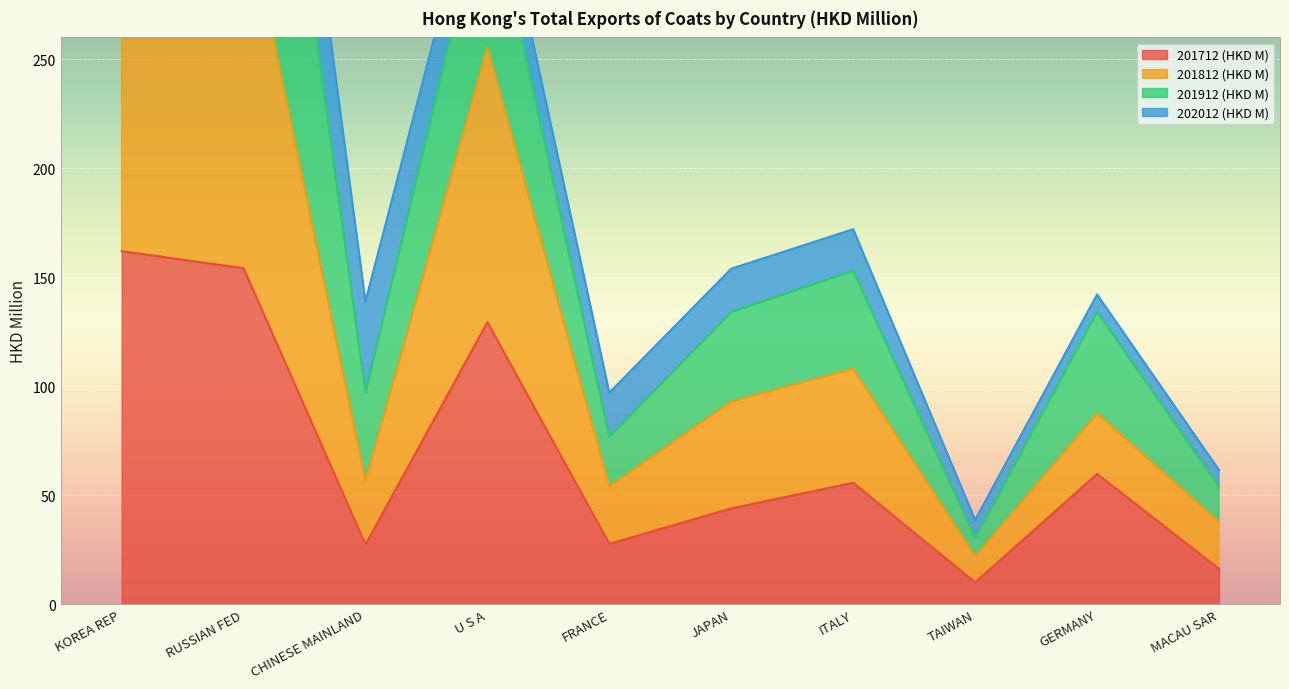

What is the approximate value of 201812 (HKD M) at KOREA REP?

379.2